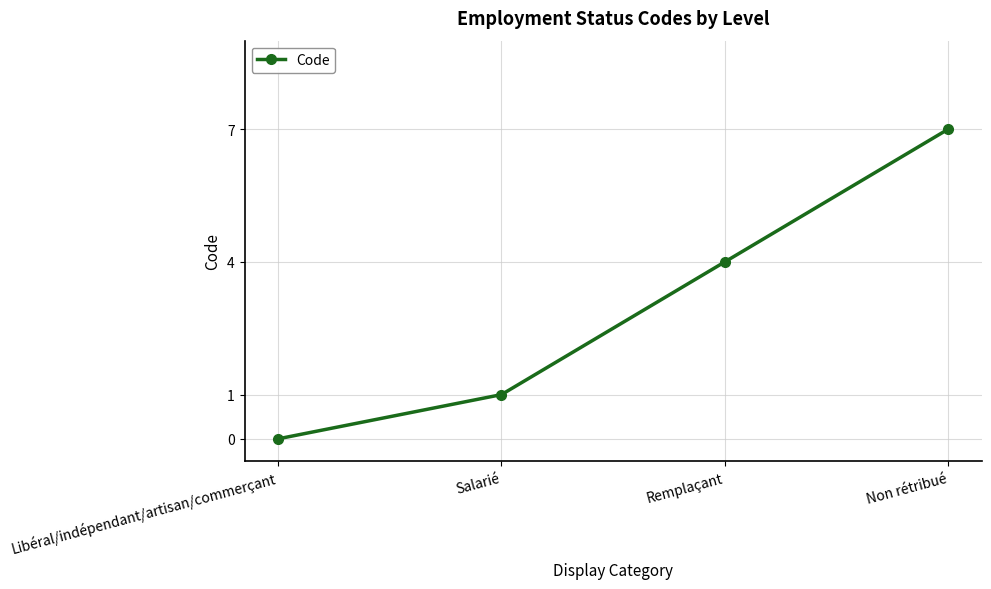

List the labels in order of value, largest first.

Non rétribué, Remplaçant, Salarié, Libéral/indépendant/artisan/commerçant